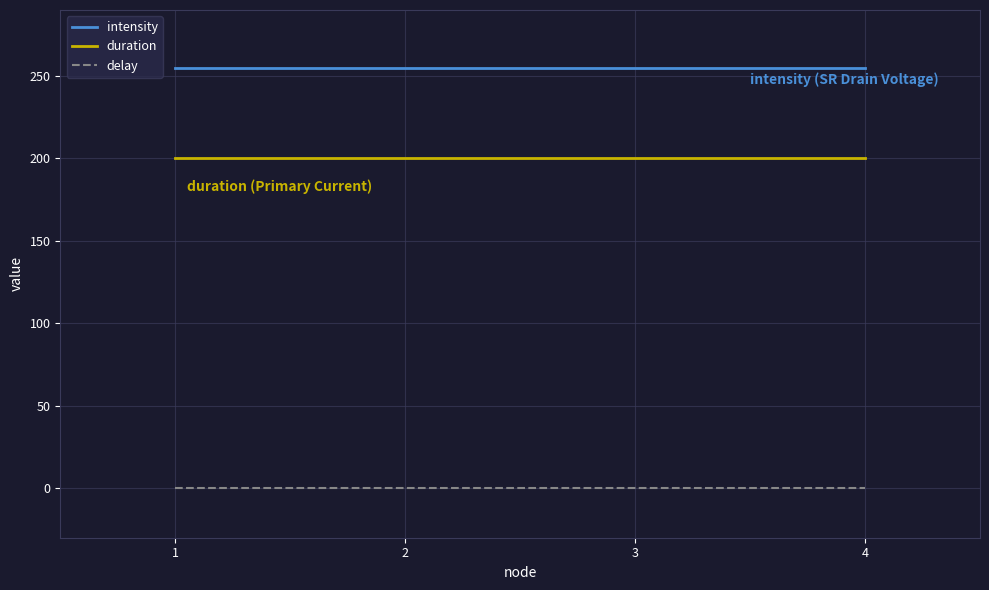

True or false: delay has more than 1 interior local peaks.

False